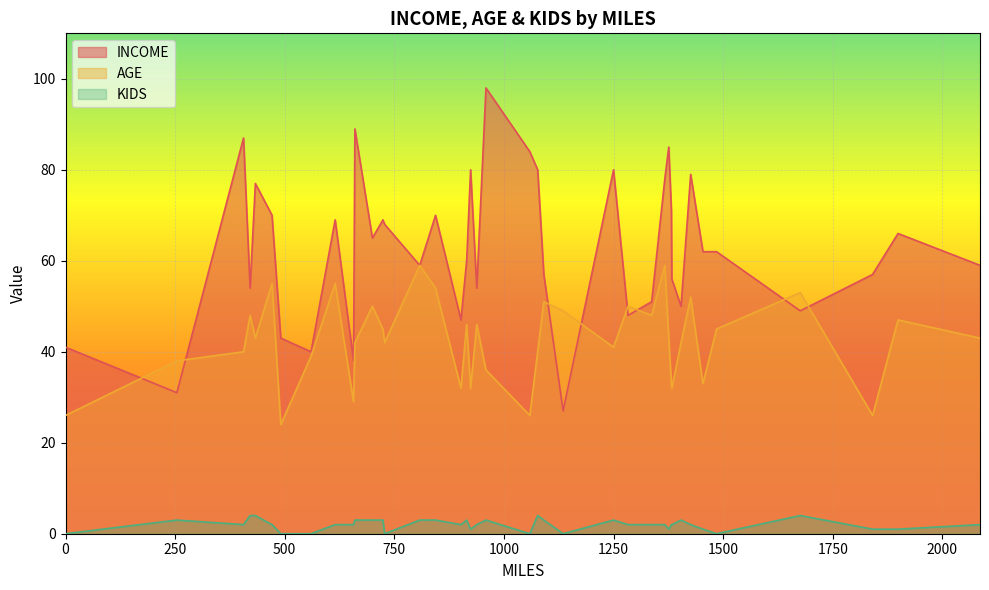

True or false: KIDS and INCOME cross at least once.

False